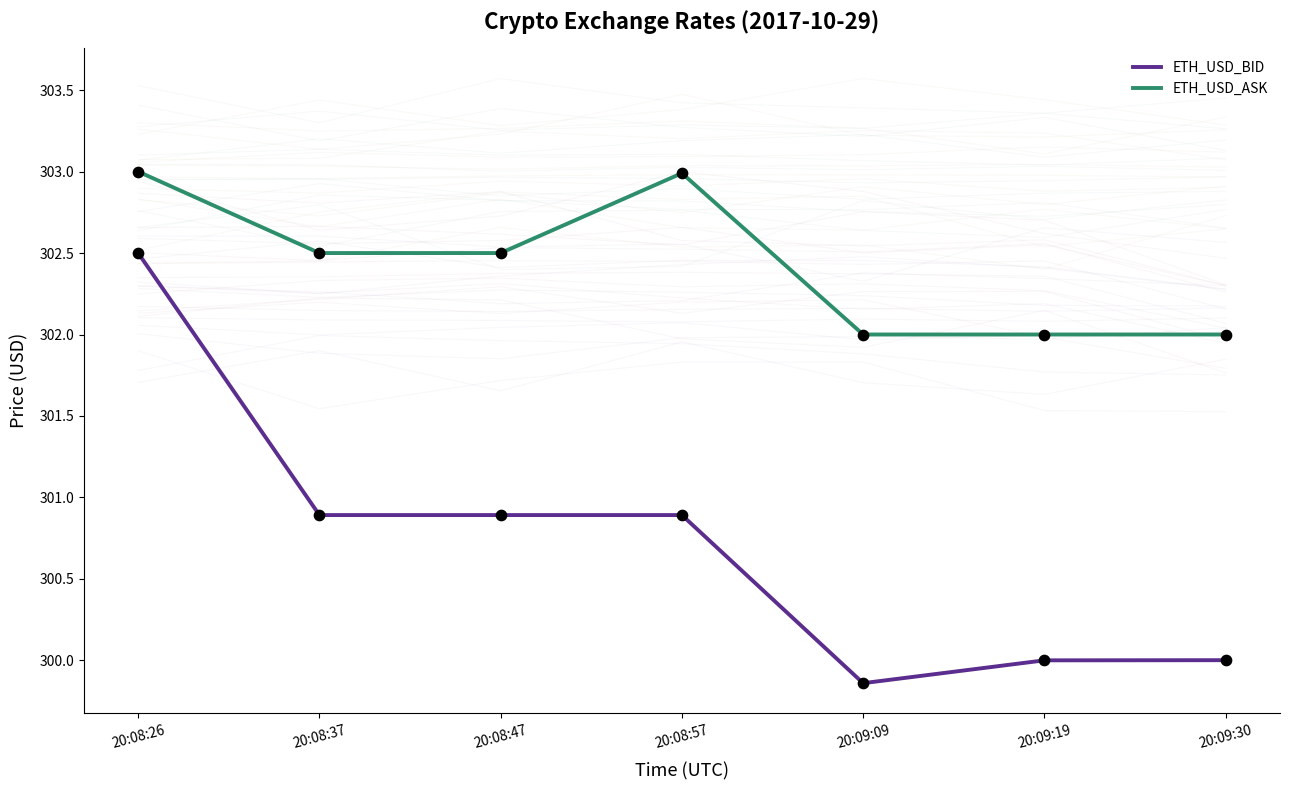

Is the value of ETH_USD_ASK (pts) at 20:08:57 greater than the value of ETH_USD_BID (pts) at 20:08:26?

Yes